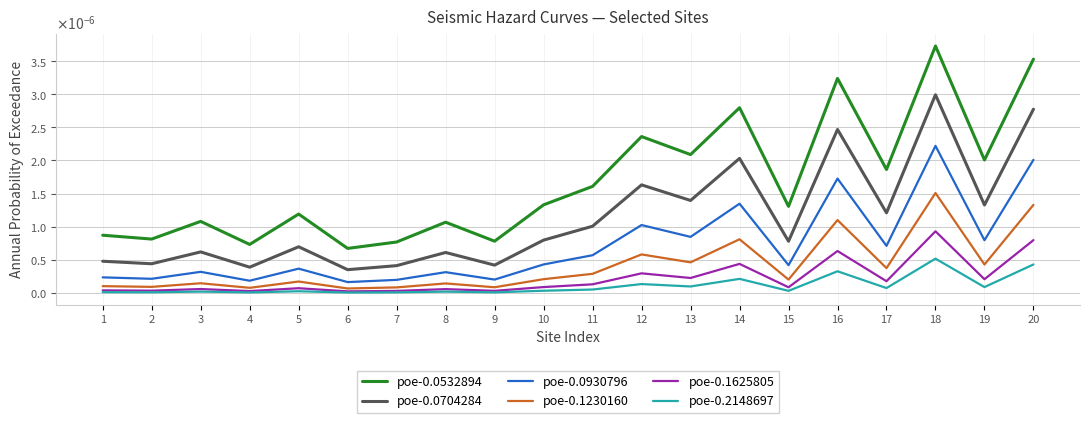

True or false: poe-0.0704284 has more than 2 interior local peaks.

True